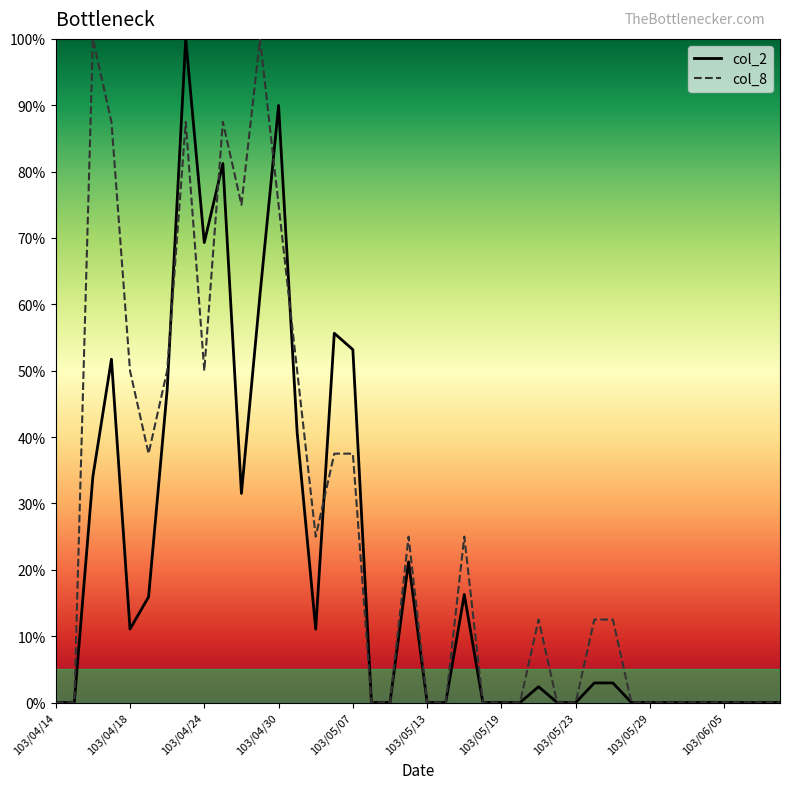

Which series has the largest total across all categories?

col_8